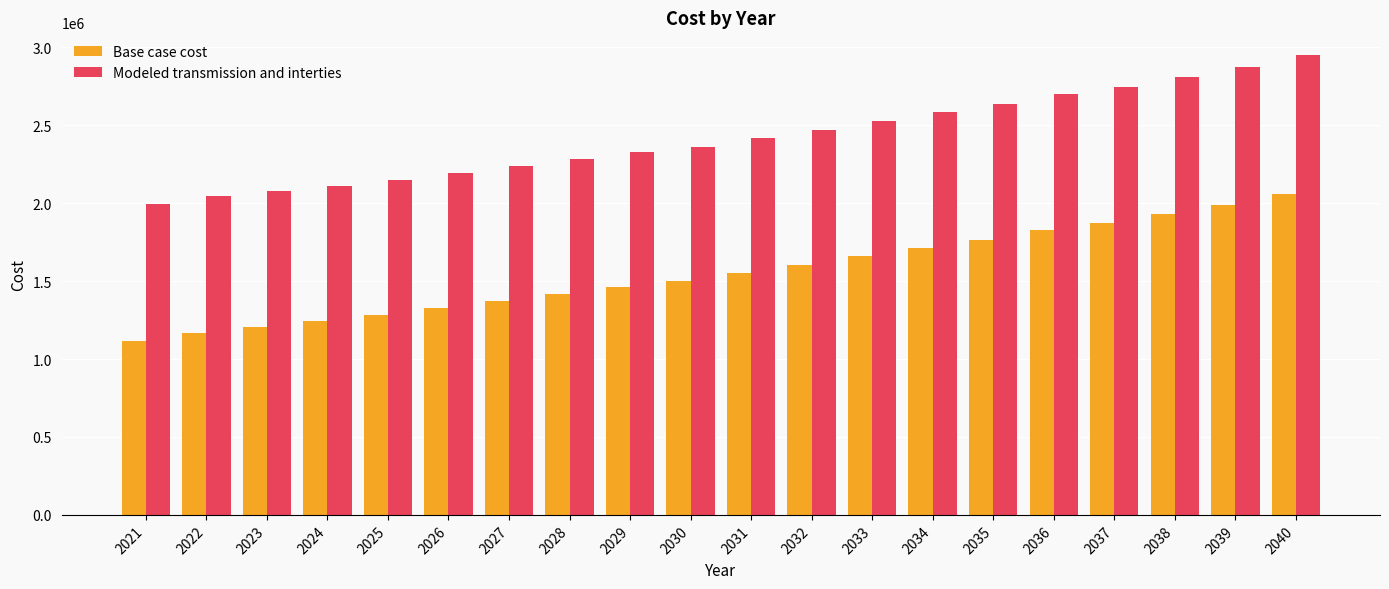

What is the sum of all Modeled transmission and interties values?

48509696.9